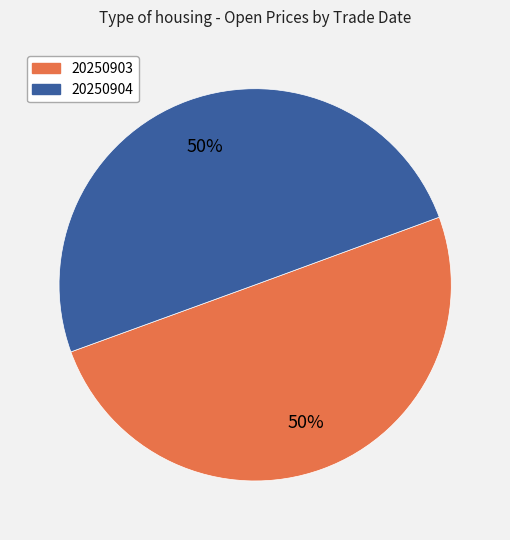

Count the number of slices in the pie.

2